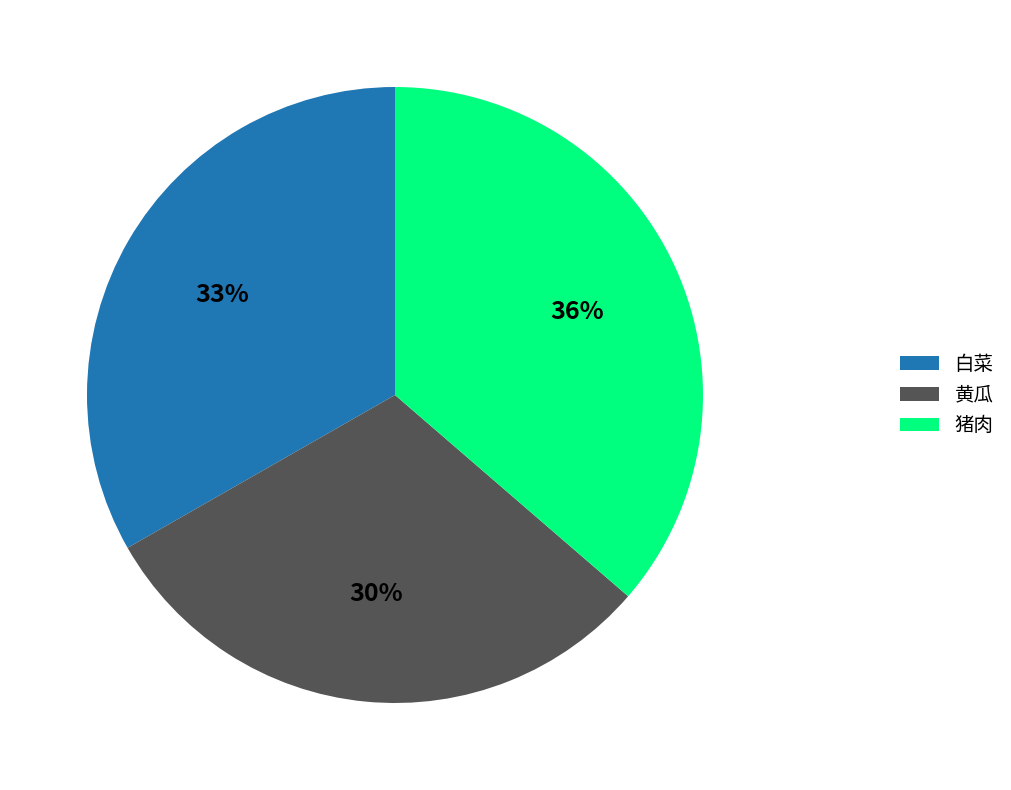

To the nearest percent, what is the average slice percentage?

33%